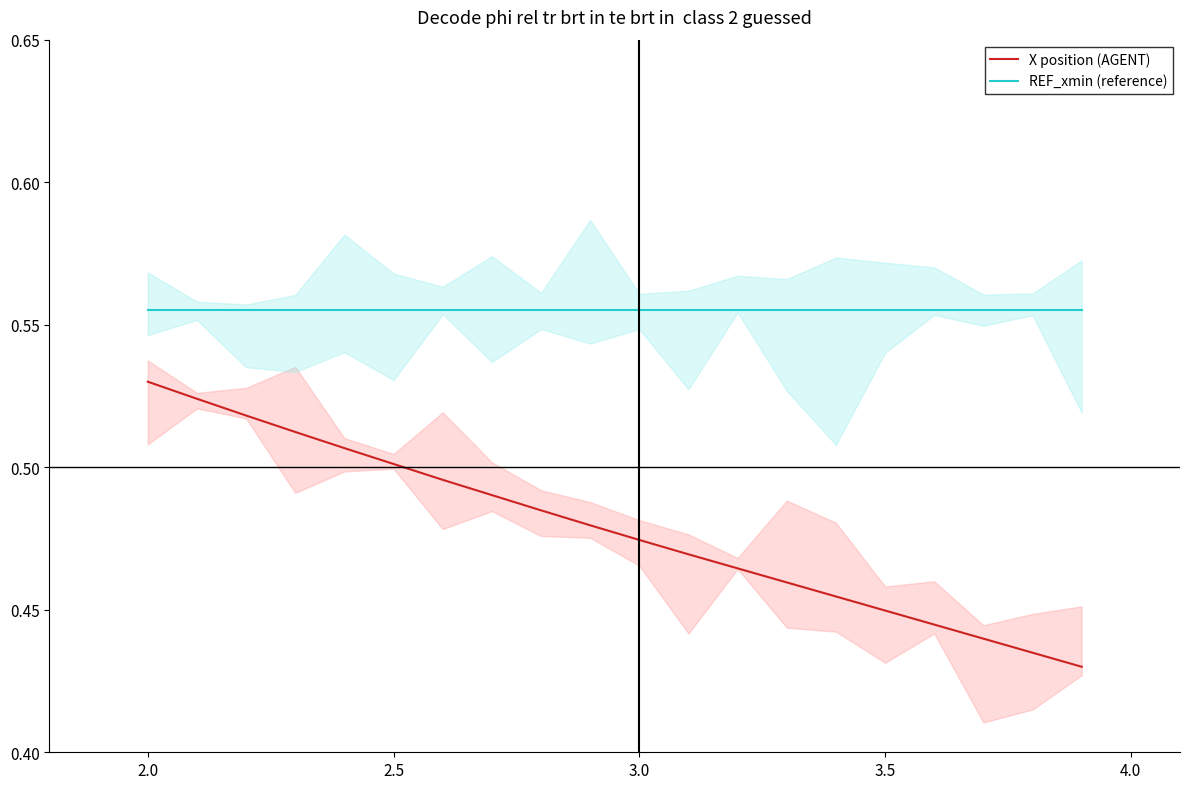

True or false: X position (AGENT) and REF_xmin (reference) intersect in this chart.

False